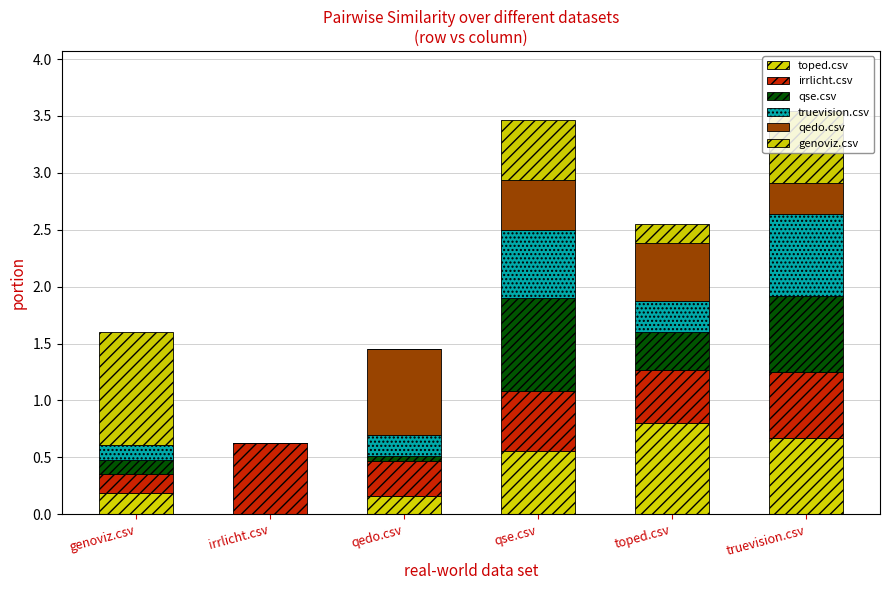

How many distinct data groups are displayed?

6